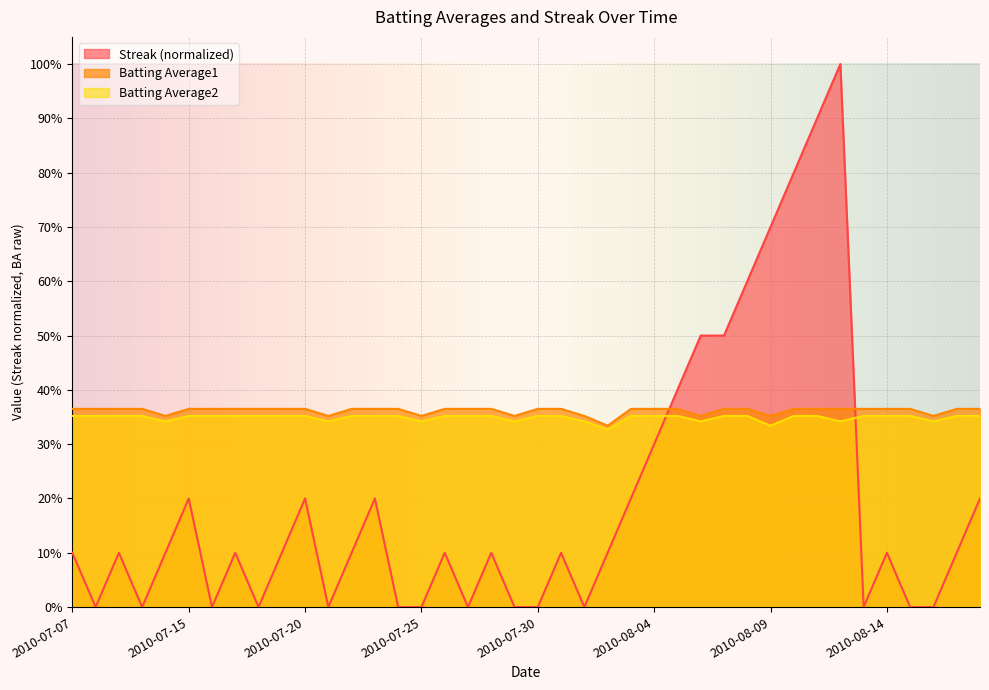

At how many categories does at least one series exceed 0?

40